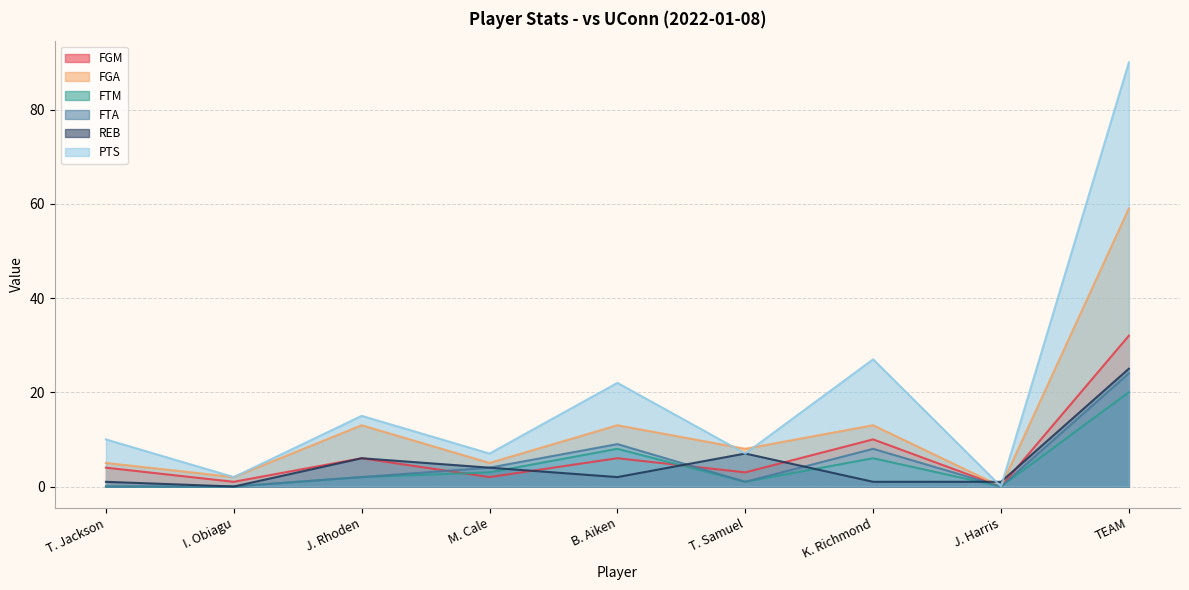

Where is the first local maximum for FTM?

B. Aiken